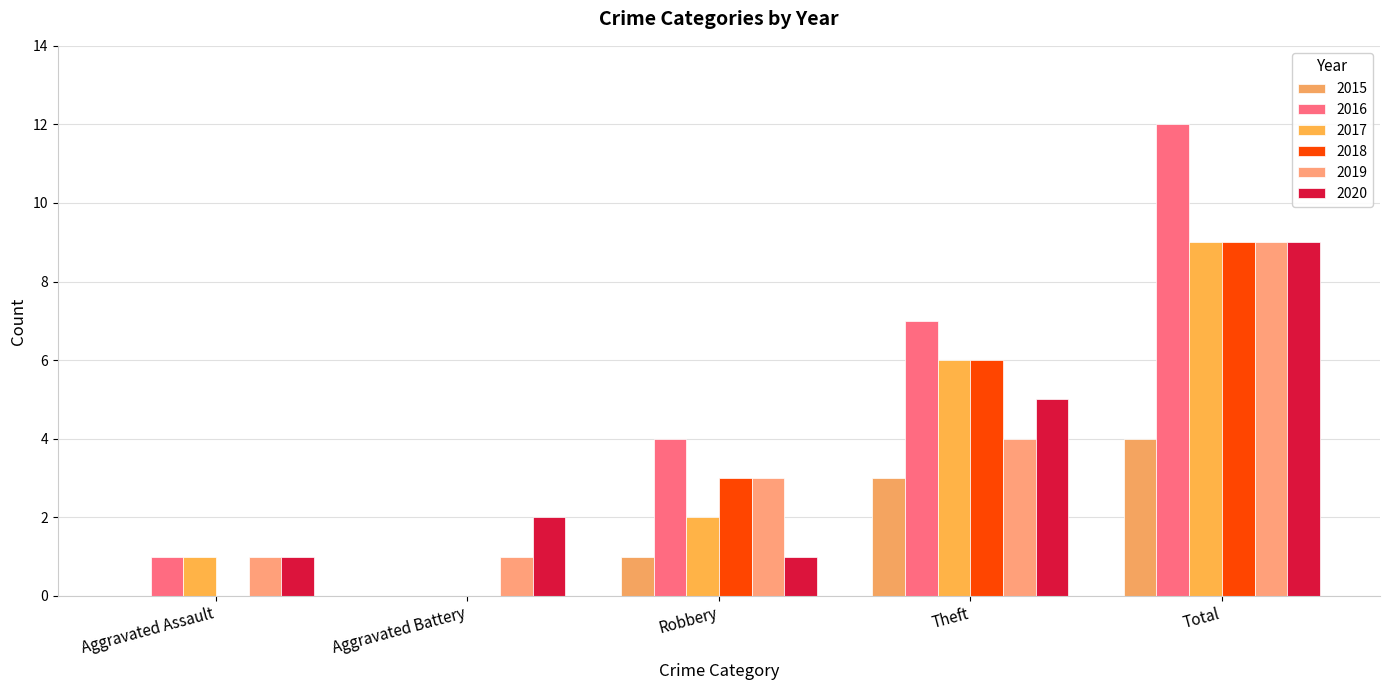

Reading right to left, transcribe all the data shown in this chart.

2015: Total=4	Theft=3	Robbery=1	Aggravated Battery=0	Aggravated Assault=0
2016: Total=12	Theft=7	Robbery=4	Aggravated Battery=0	Aggravated Assault=1
2017: Total=9	Theft=6	Robbery=2	Aggravated Battery=0	Aggravated Assault=1
2018: Total=9	Theft=6	Robbery=3	Aggravated Battery=0	Aggravated Assault=0
2019: Total=9	Theft=4	Robbery=3	Aggravated Battery=1	Aggravated Assault=1
2020: Total=9	Theft=5	Robbery=1	Aggravated Battery=2	Aggravated Assault=1